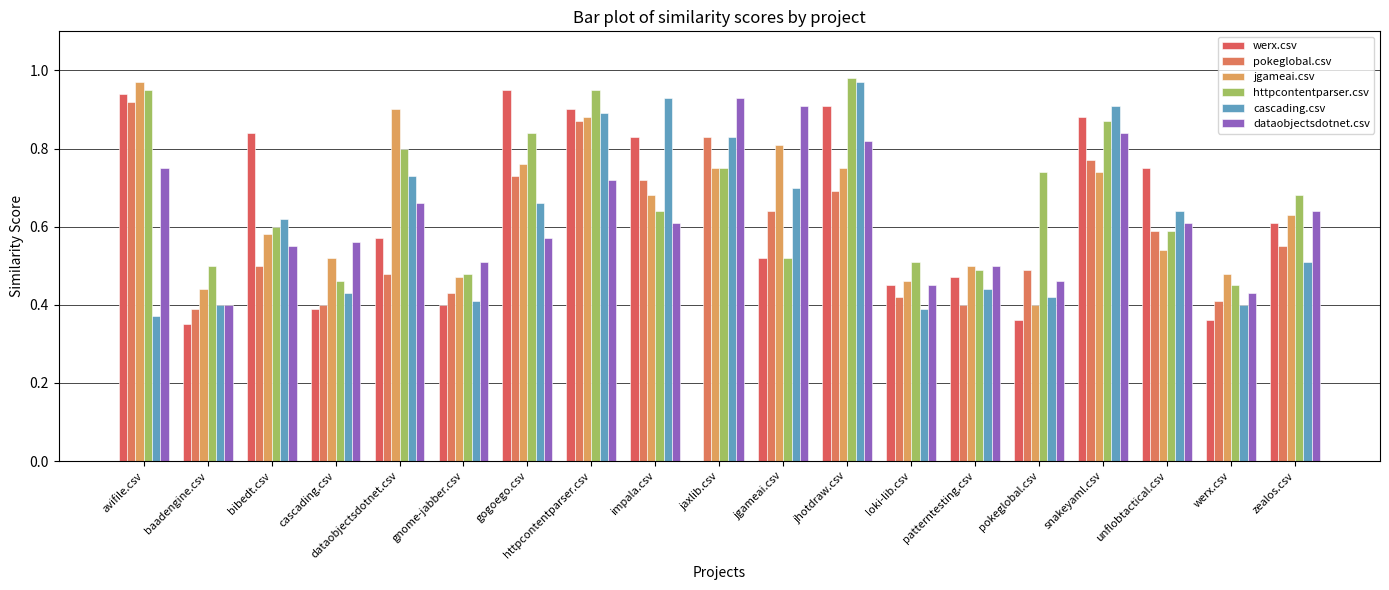

What is the sum of the pokeglobal.csv values at zealos.csv and jhotdraw.csv?

1.2